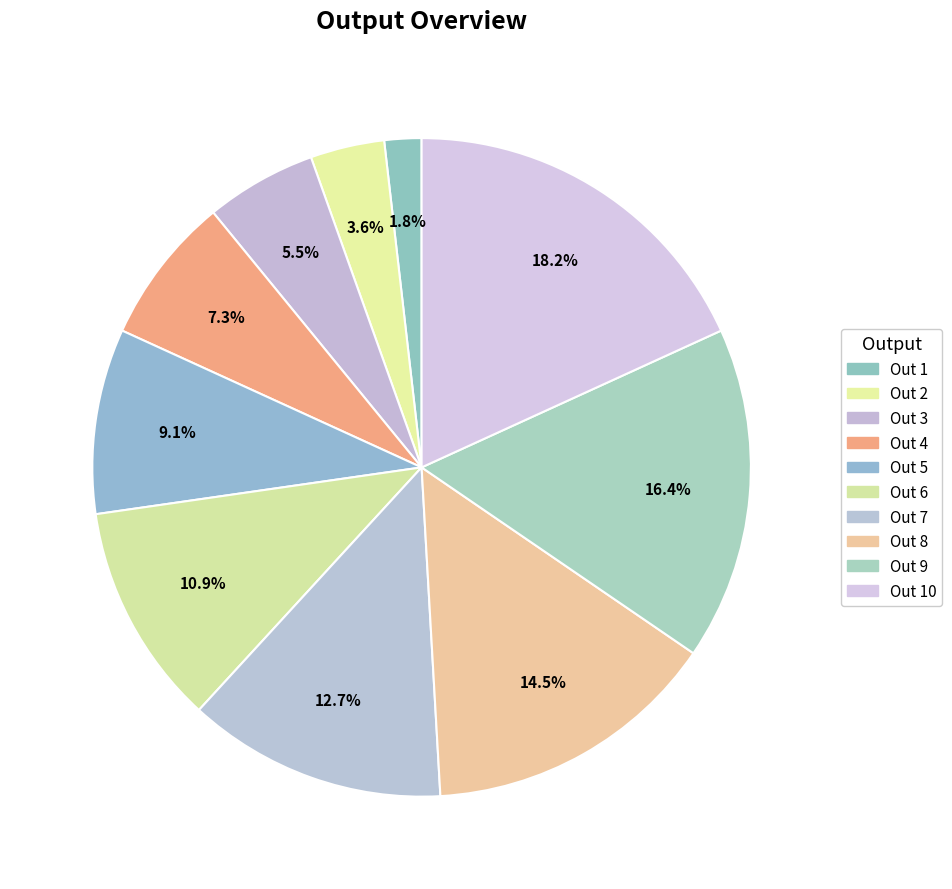

The Out 1 slice represents 14% of the pie. True or false?

False